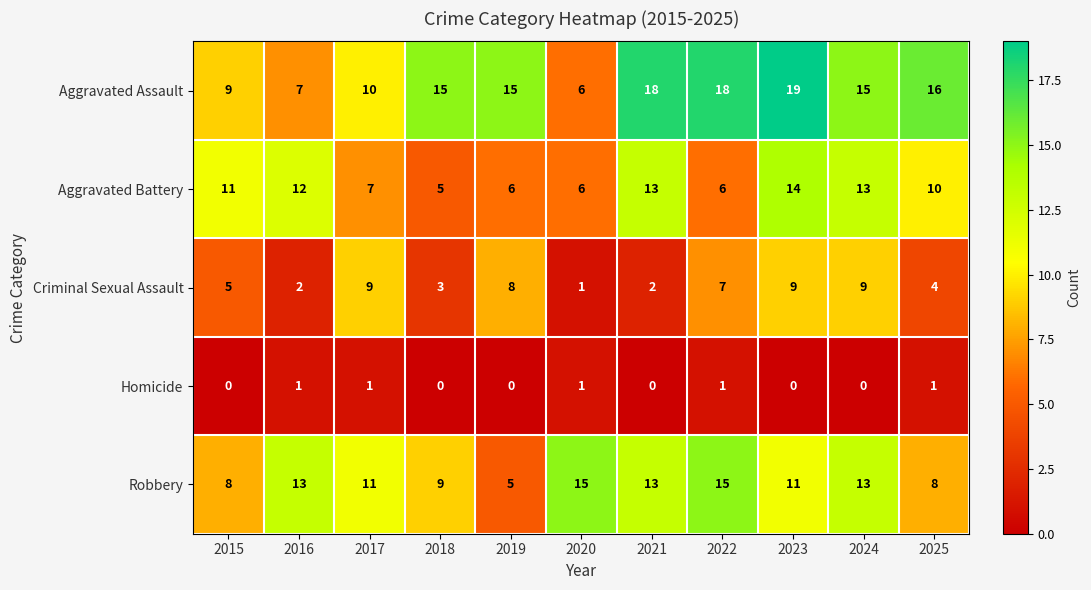

Which series changed the most between 2015 and 2025?

Aggravated Assault